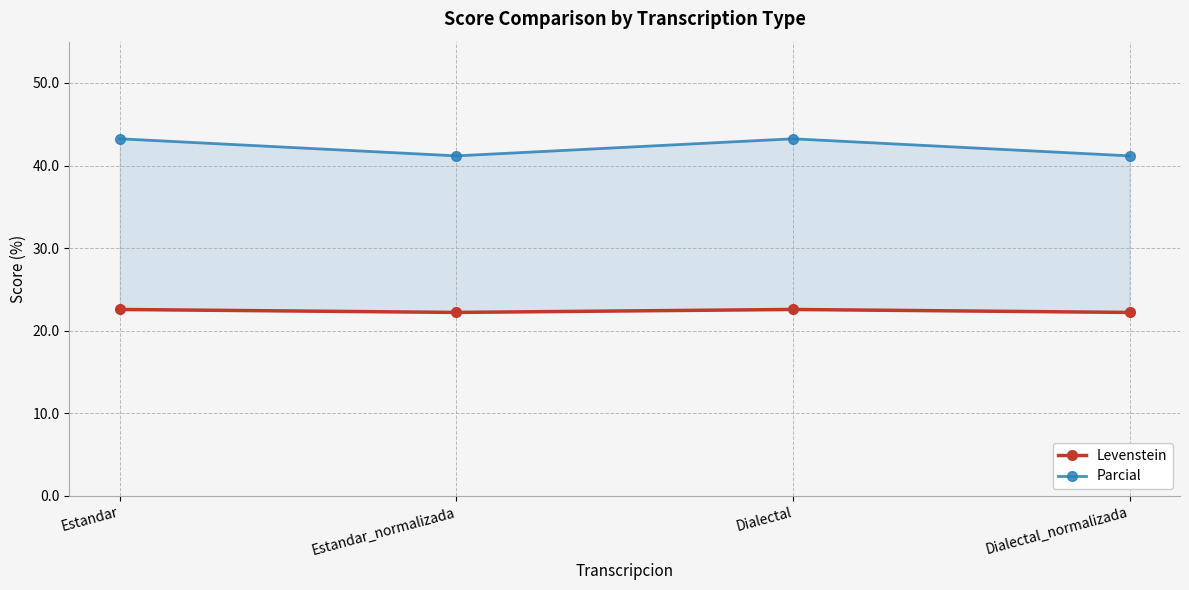

True or false: Levenstein and Parcial intersect in this chart.

False